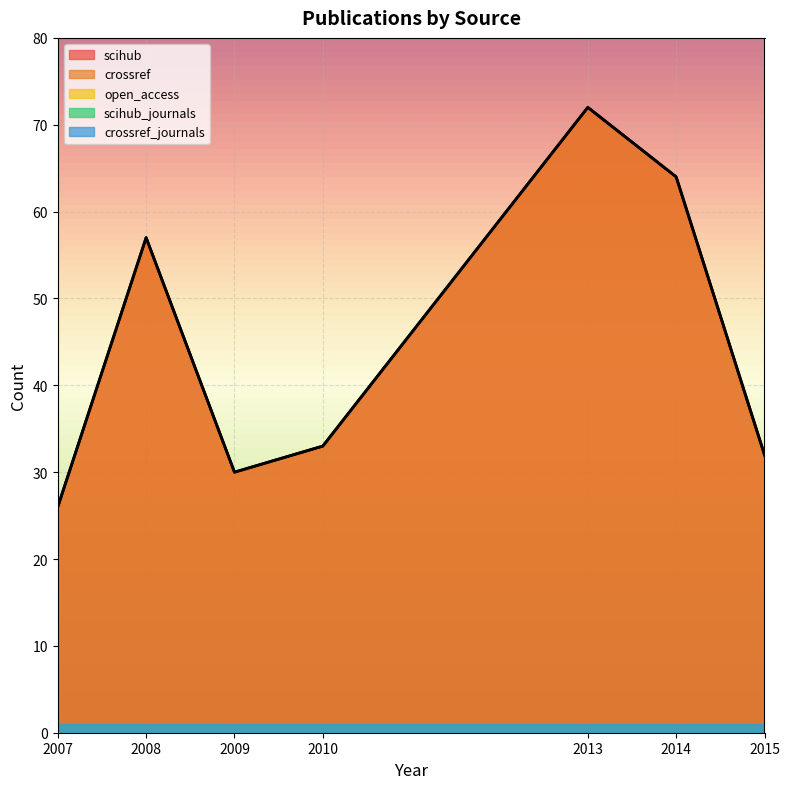

What is the maximum value for scihub_journals?

1